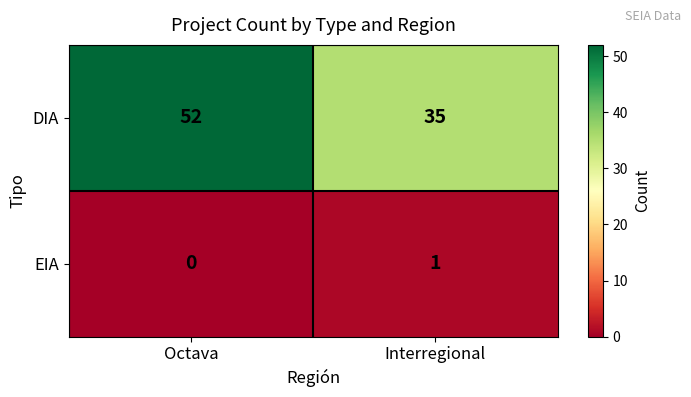

At which category is the sum across all series the highest?

Octava